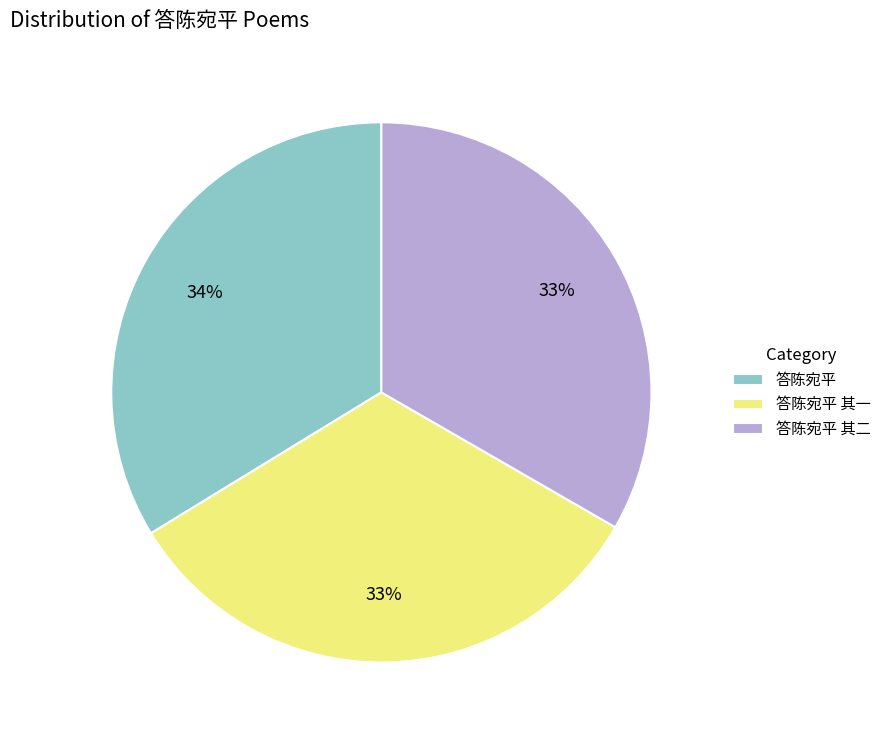

To the nearest percent, what is the difference between the largest and smallest slice percentages?

1%